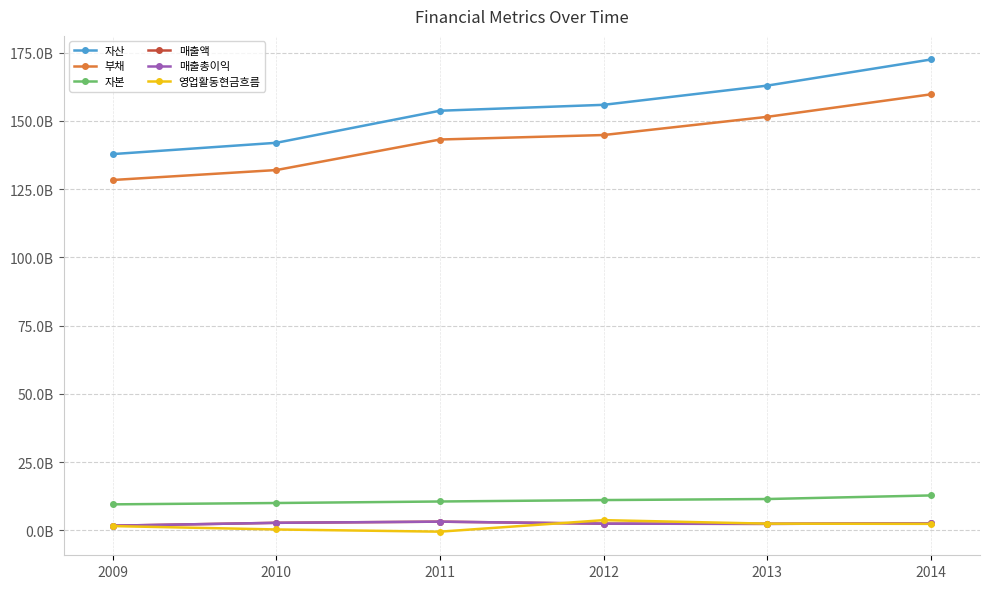

Is this an area chart (filled region under the line)?

No